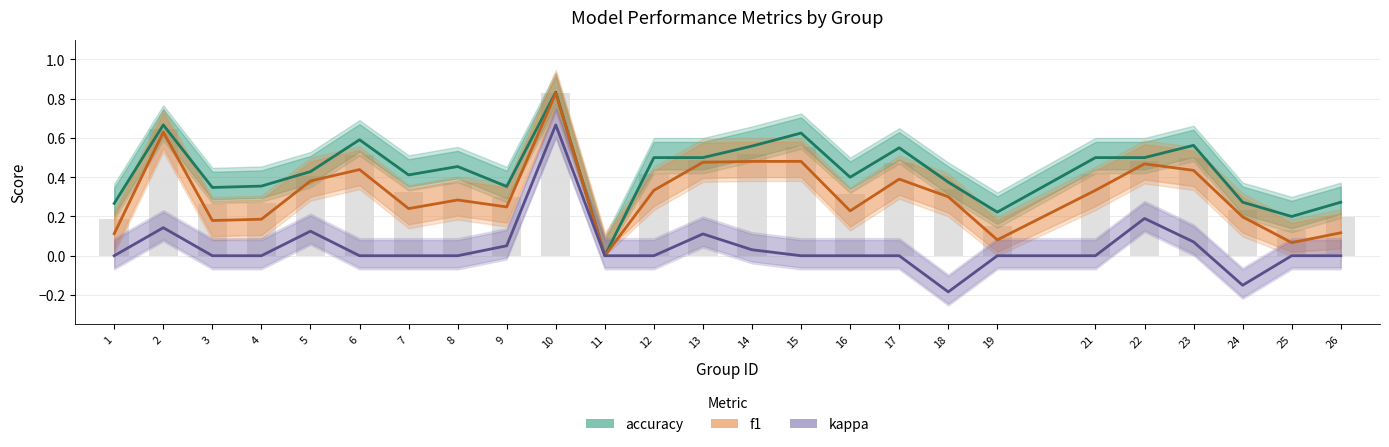

How many series are shown in this chart?

3